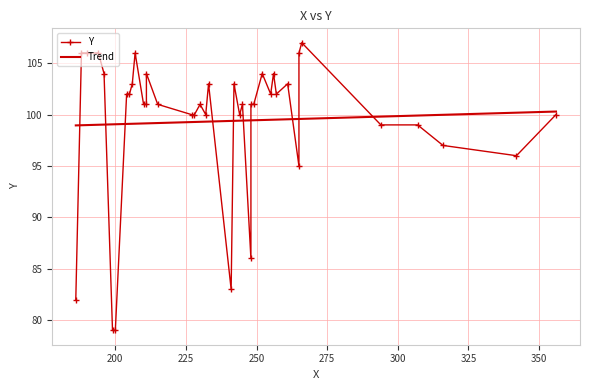

What is the minimum value shown in the chart?

79.0